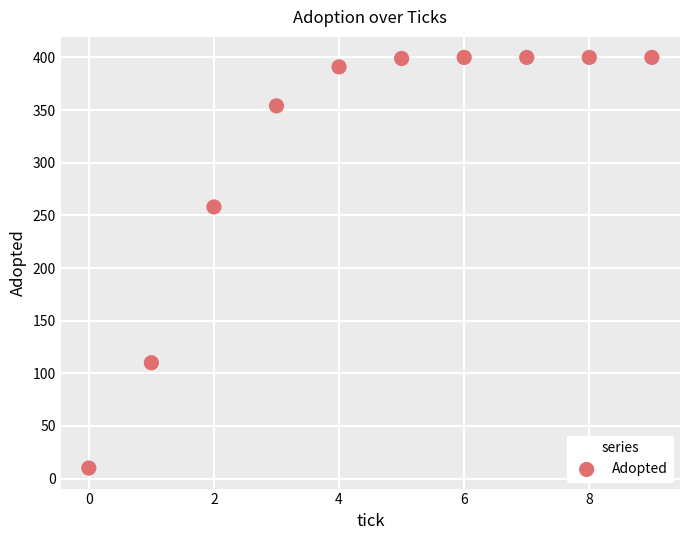

What is the range of Y values (max minus min)?

390